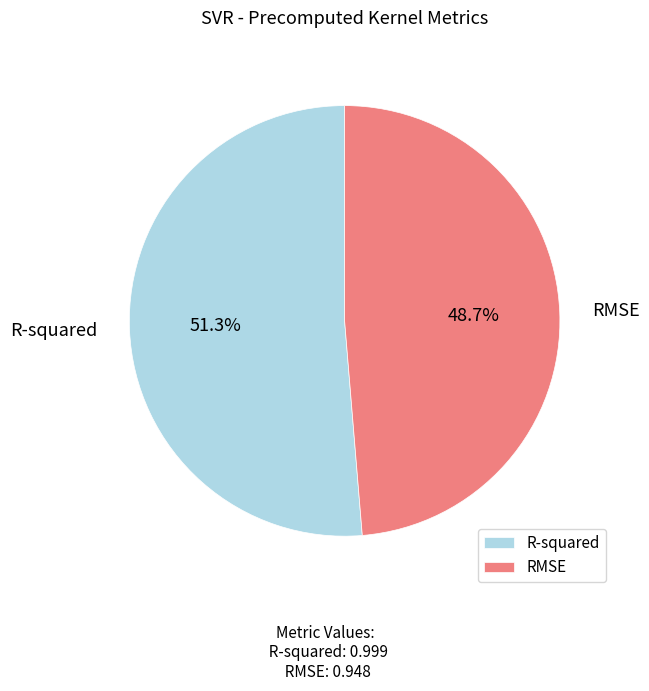

Which category has the smallest portion of the pie?

RMSE